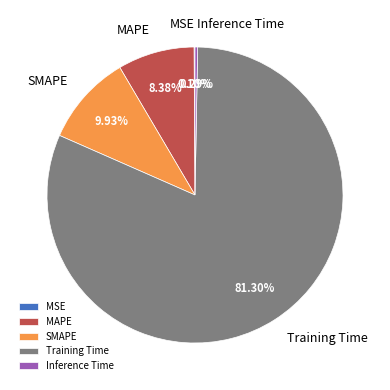

What is the largest slice in the pie chart?

Training Time